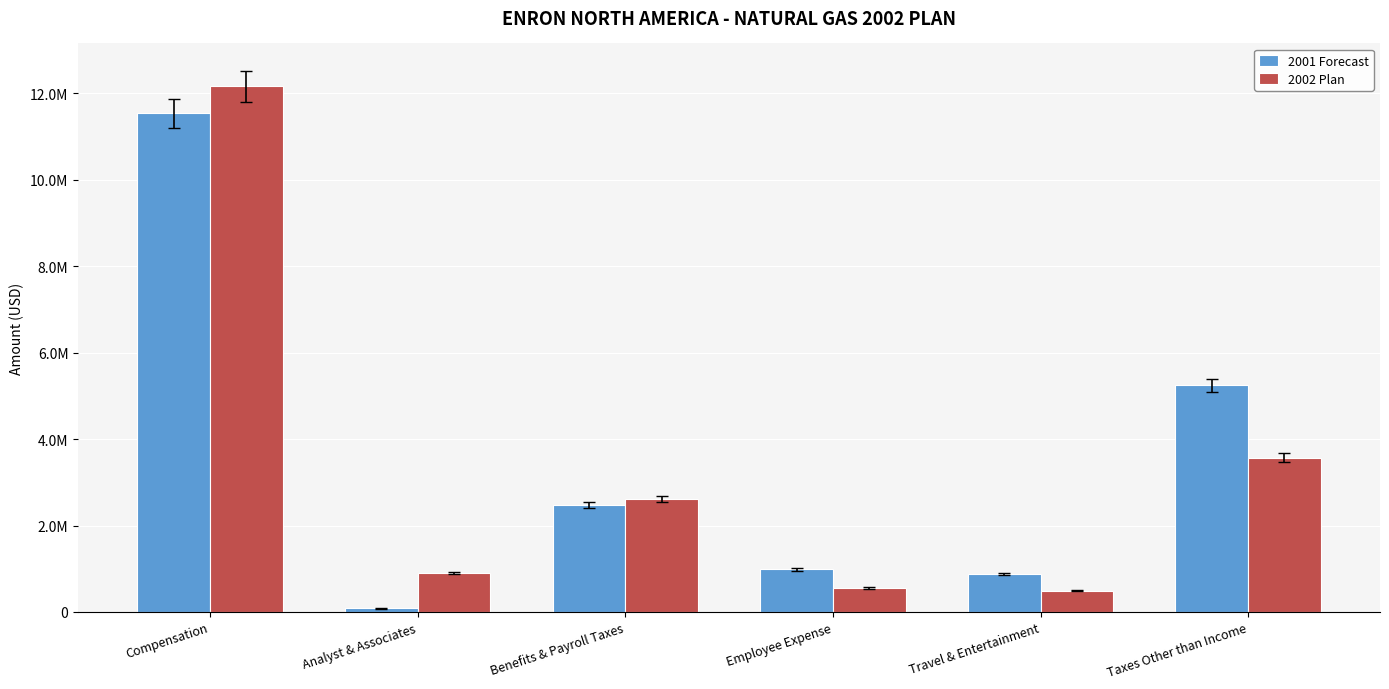

Reading left to right, transcribe all the data shown in this chart.

2001 Forecast: Compensation=11530476.9	Analyst & Associates=82421.0	Benefits & Payroll Taxes=2469743.9	Employee Expense=985995.8	Travel & Entertainment=877593.1	Taxes Other than Income=5242795.6
2002 Plan: Compensation=12159180.0	Analyst & Associates=897600.0	Benefits & Payroll Taxes=2611356.0	Employee Expense=554622.6	Travel & Entertainment=493646.1	Taxes Other than Income=3571654.5